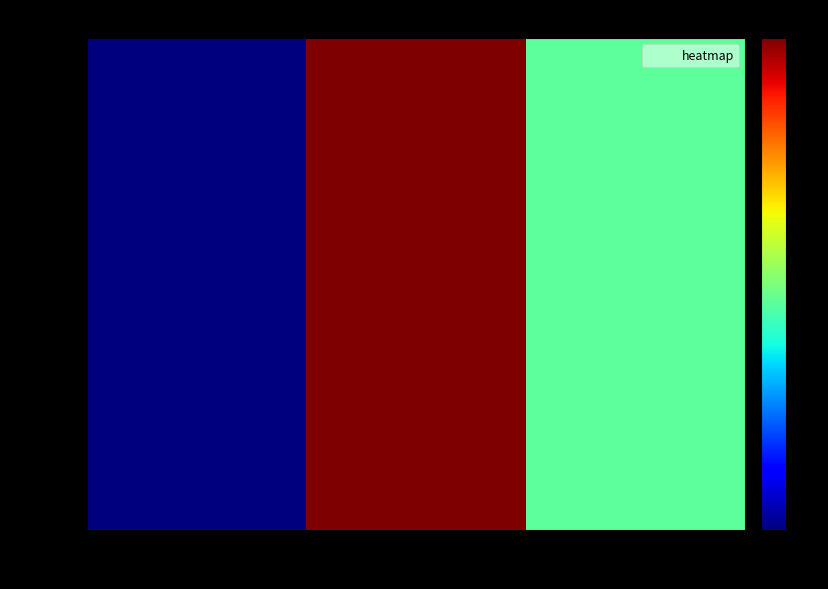

The value of row_1 at col_1 is -35.4. True or false?

True